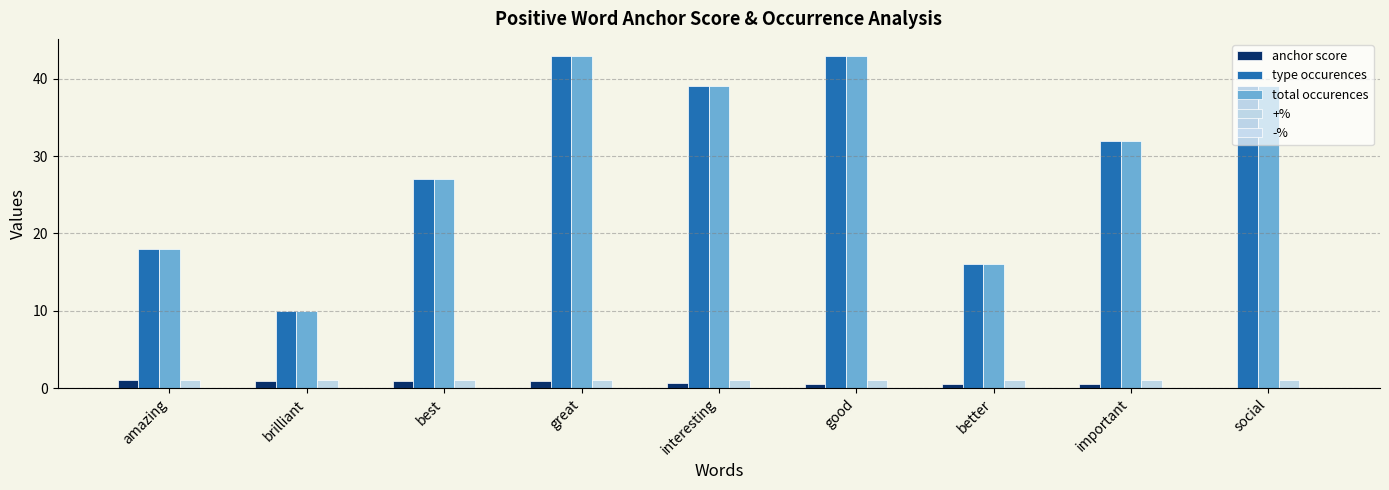

At which label does total occurences first exceed 32?

great